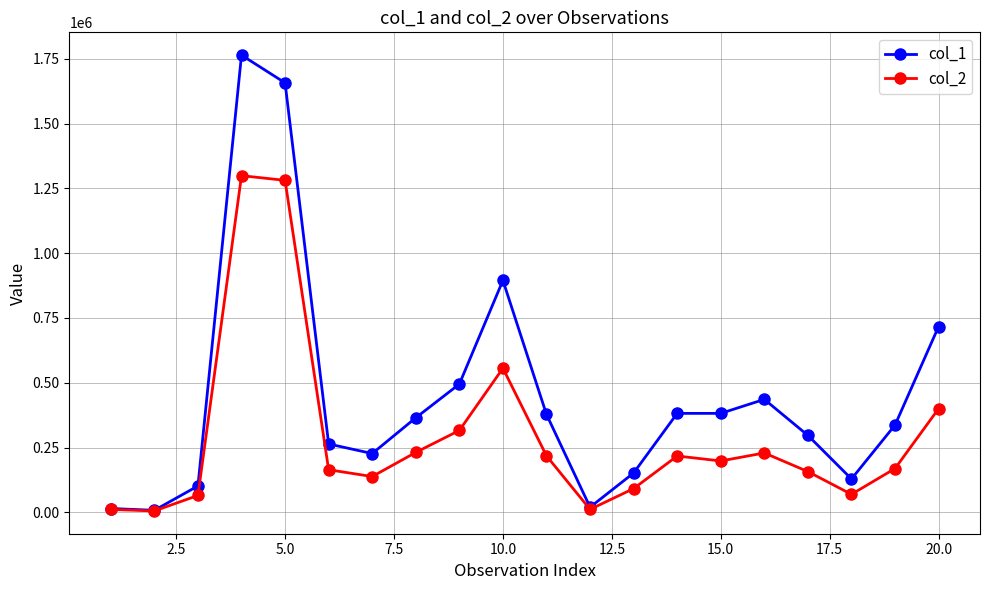

Which series has the largest total across all categories?

col_1